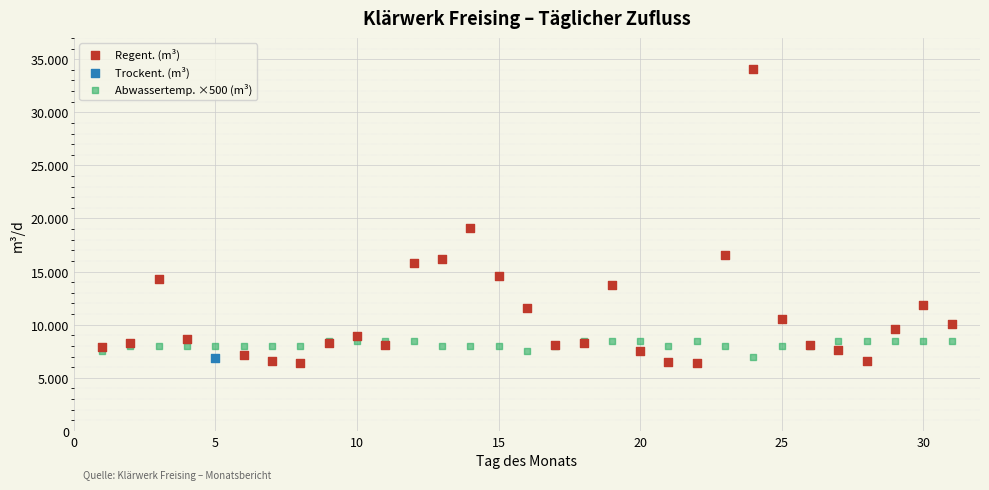

Which series reaches the maximum Y coordinate?

Regent. (m³)